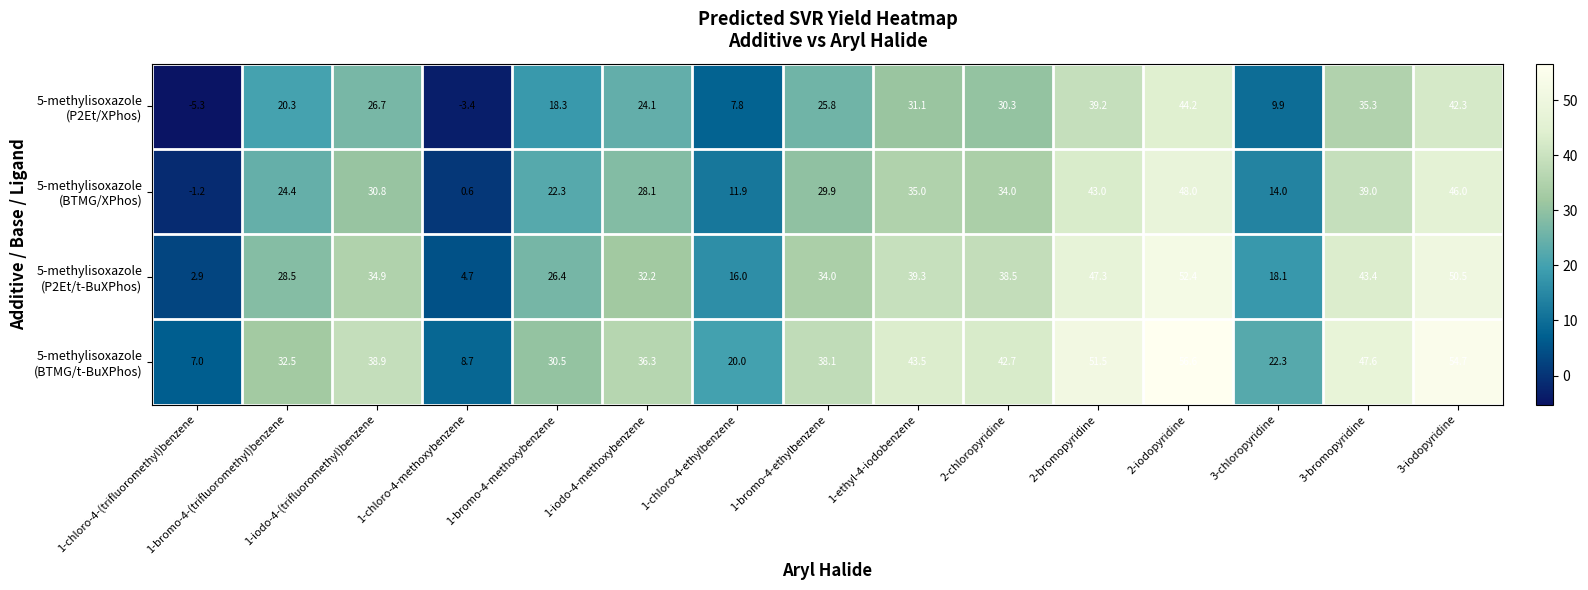

What is the difference between the highest and lowest values at 2-bromopyridine?

12.3